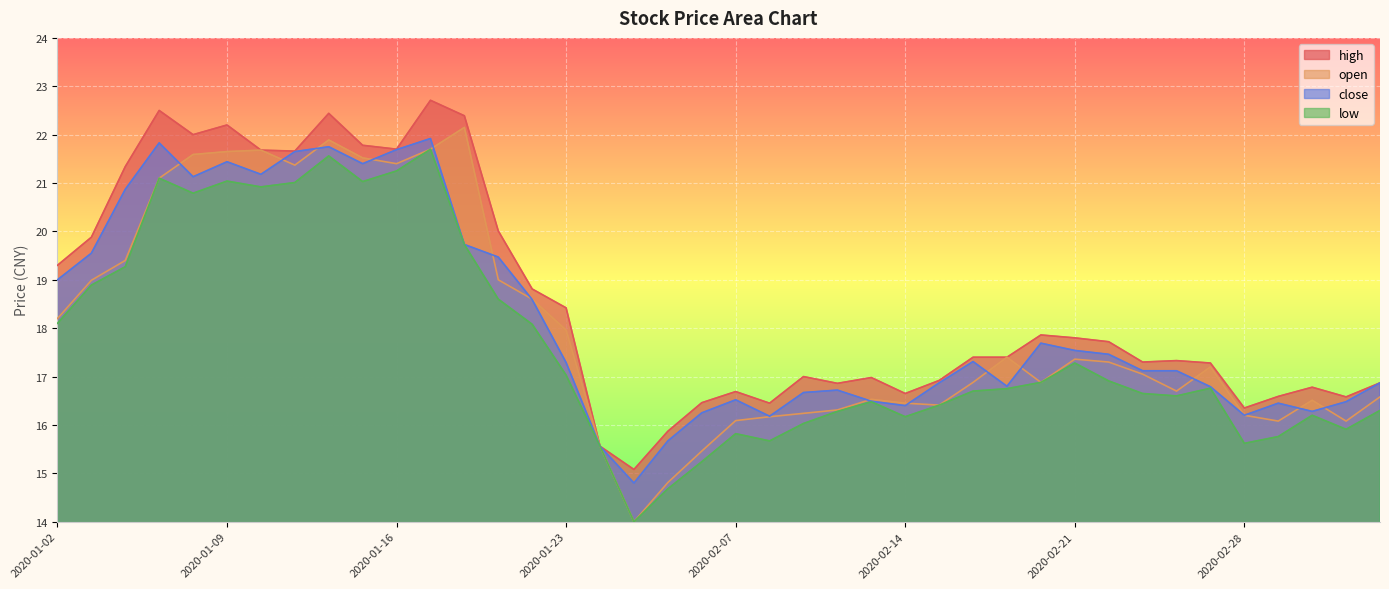

Read the open value at 2020-02-26.

16.7